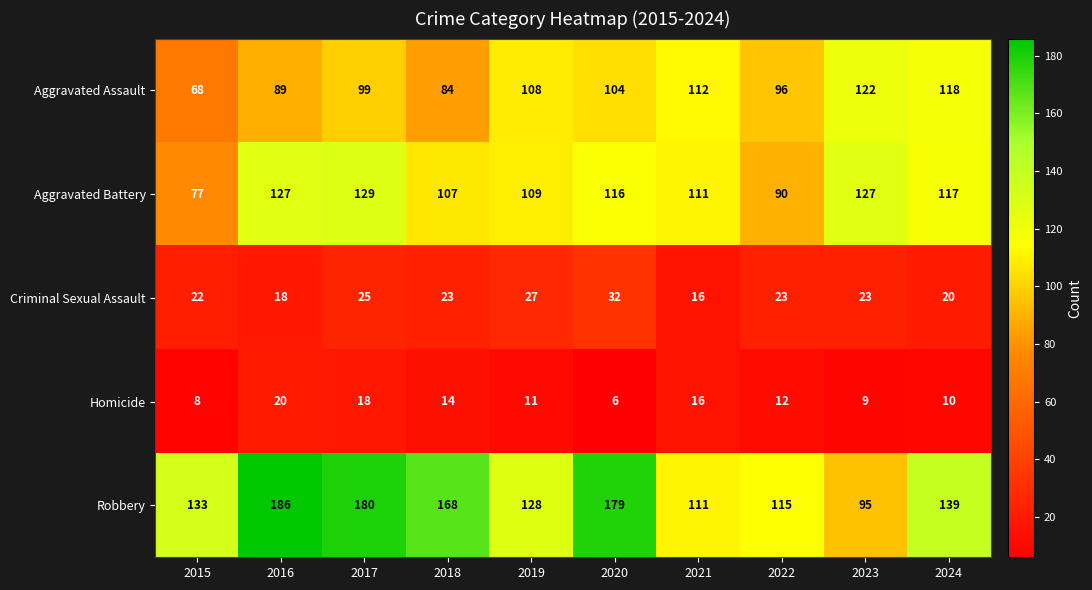

Is it true that Criminal Sexual Assault equals 16 at 2021?

True